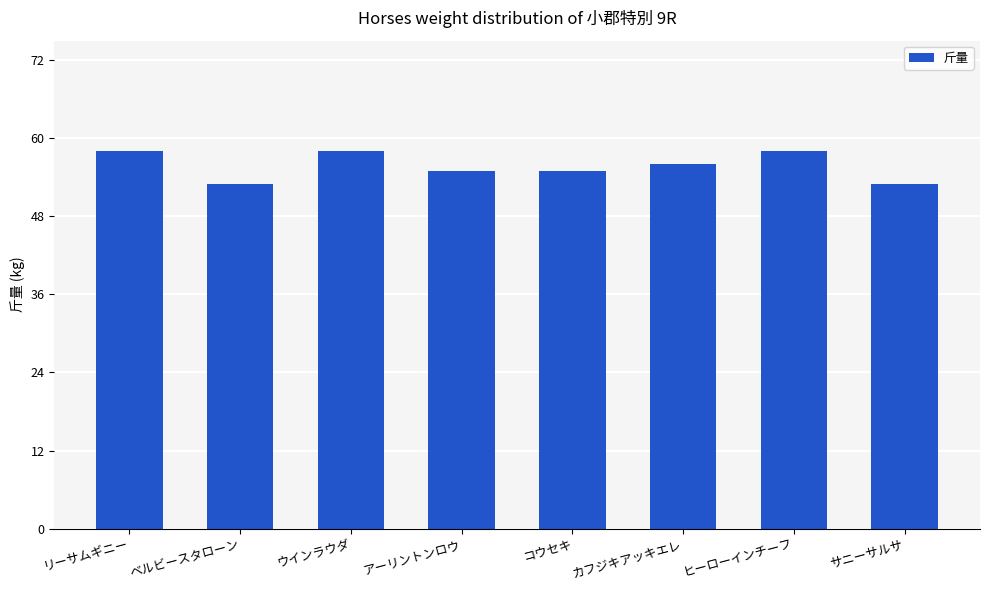

What is the maximum value shown in the chart?

58